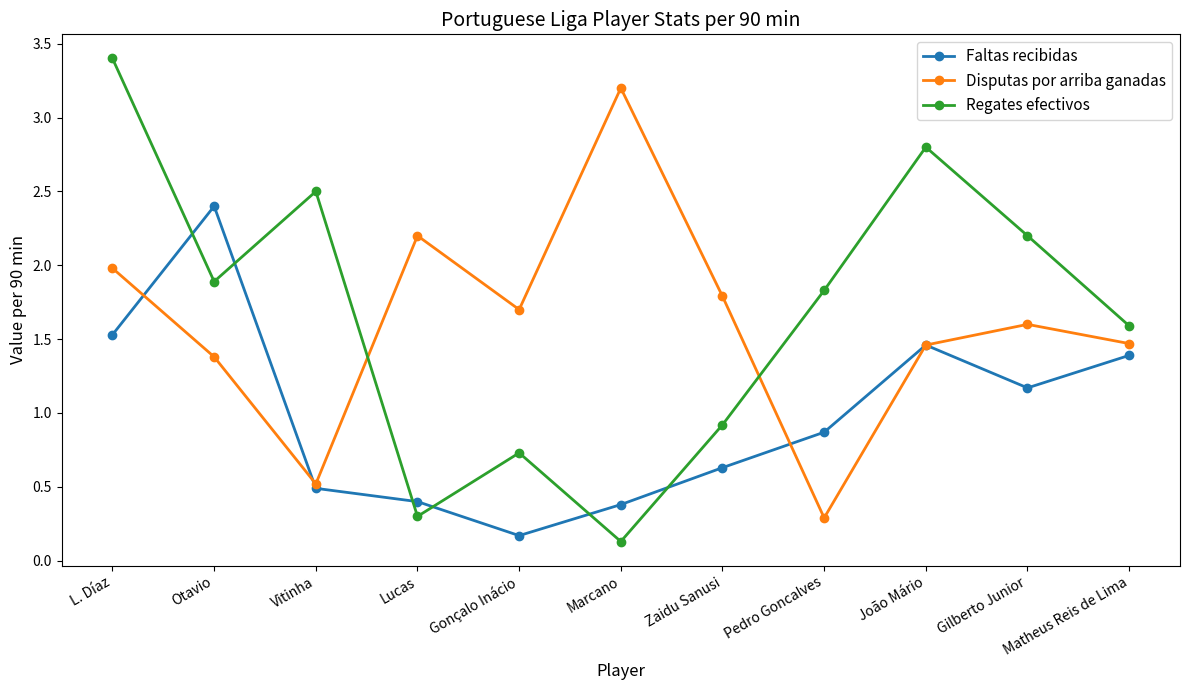

What is the sum of the Regates efectivos values at Lucas and João Mário?

3.1